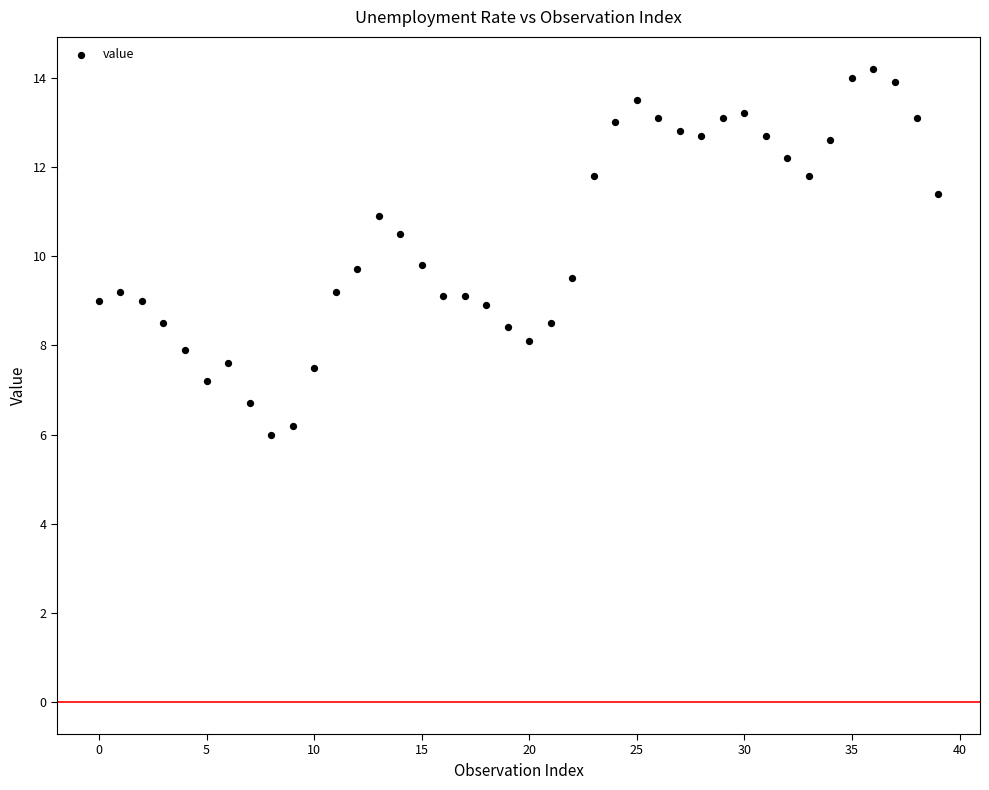

What is the range of Y values (max minus min)?

8.2